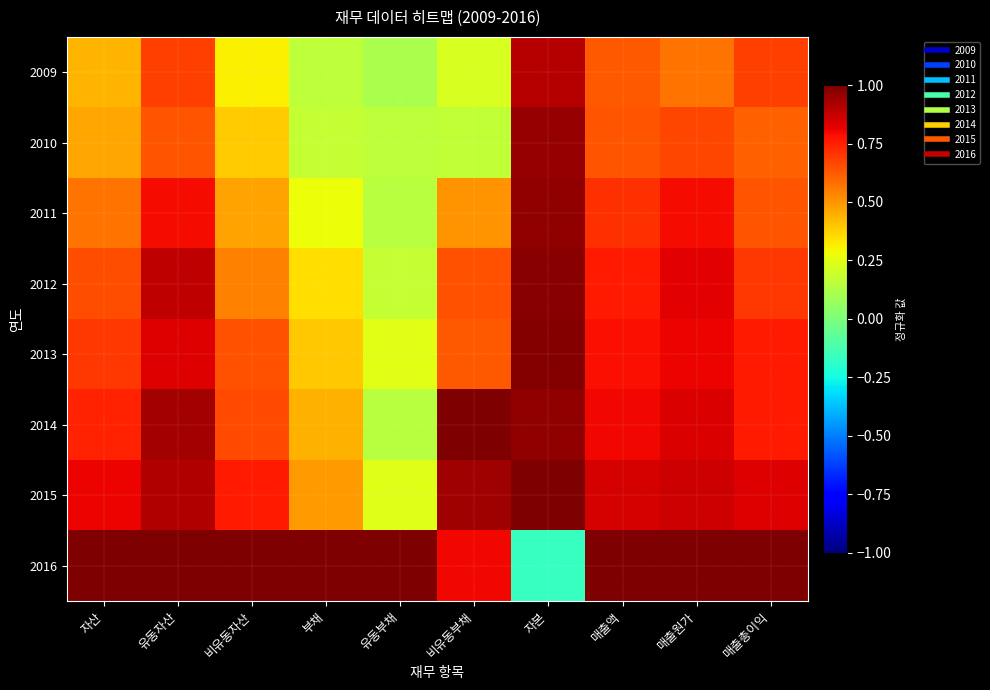

Reading left to right, list all the values displayed in this chart.

2009: 자산=0.4	유동자산=0.7	비유동자산=0.3	부채=0.2	유동부채=0.1	비유동부채=0.2	자본=0.9	매출액=0.6	매출원가=0.6	매출총이익=0.7
2010: 자산=0.5	유동자산=0.6	비유동자산=0.4	부채=0.2	유동부채=0.2	비유동부채=0.2	자본=1.0	매출액=0.6	매출원가=0.7	매출총이익=0.6
2011: 자산=0.6	유동자산=0.8	비유동자산=0.5	부채=0.3	유동부채=0.1	비유동부채=0.5	자본=1.0	매출액=0.7	매출원가=0.8	매출총이익=0.6
2012: 자산=0.7	유동자산=0.9	비유동자산=0.5	부채=0.3	유동부채=0.2	비유동부채=0.6	자본=1.0	매출액=0.8	매출원가=0.8	매출총이익=0.7
2013: 자산=0.7	유동자산=0.8	비유동자산=0.6	부채=0.4	유동부채=0.2	비유동부채=0.6	자본=1.0	매출액=0.8	매출원가=0.8	매출총이익=0.8
2014: 자산=0.7	유동자산=0.9	비유동자산=0.7	부채=0.4	유동부채=0.1	비유동부채=1.0	자본=1.0	매출액=0.8	매출원가=0.8	매출총이익=0.8
2015: 자산=0.8	유동자산=0.9	비유동자산=0.8	부채=0.5	유동부채=0.2	비유동부채=0.9	자본=1.0	매출액=0.8	매출원가=0.9	매출총이익=0.8
2016: 자산=1.0	유동자산=1.0	비유동자산=1.0	부채=1.0	유동부채=1.0	비유동부채=0.8	자본=-0.2	매출액=1.0	매출원가=1.0	매출총이익=1.0